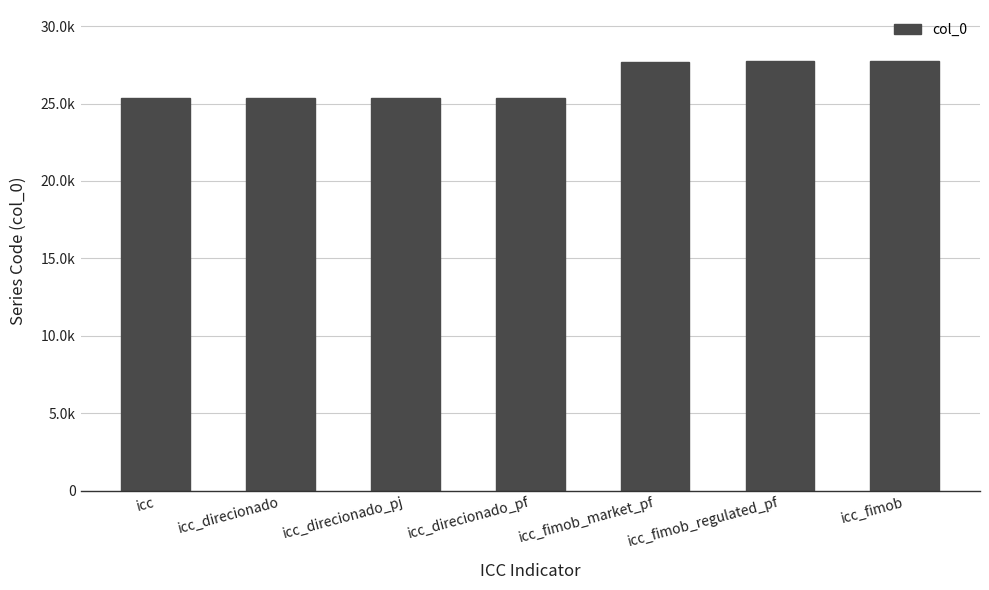

What is the approximate value at icc?

25351